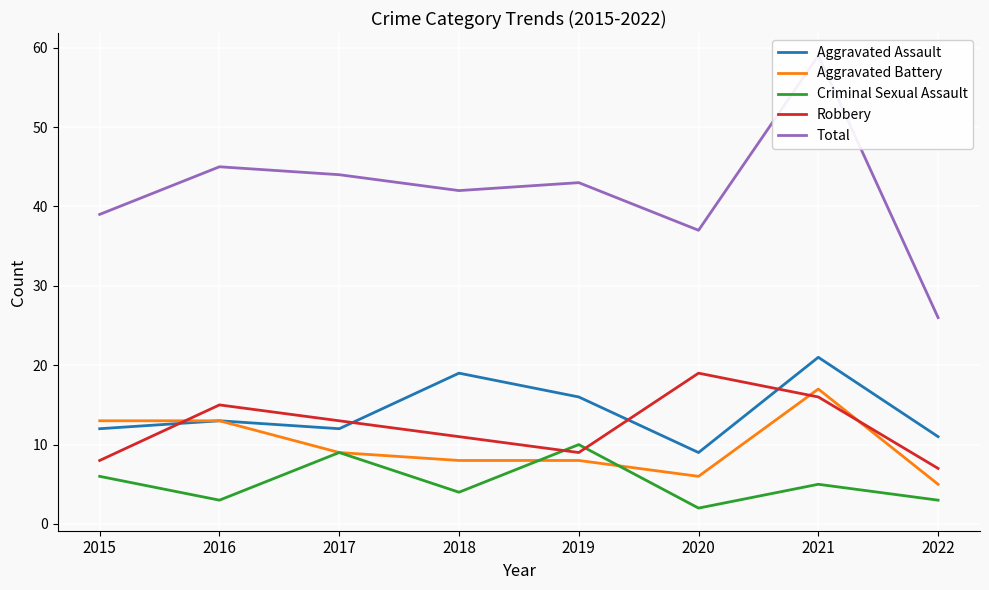

What is the difference between the maximum and second lowest values in the Robbery series?

11